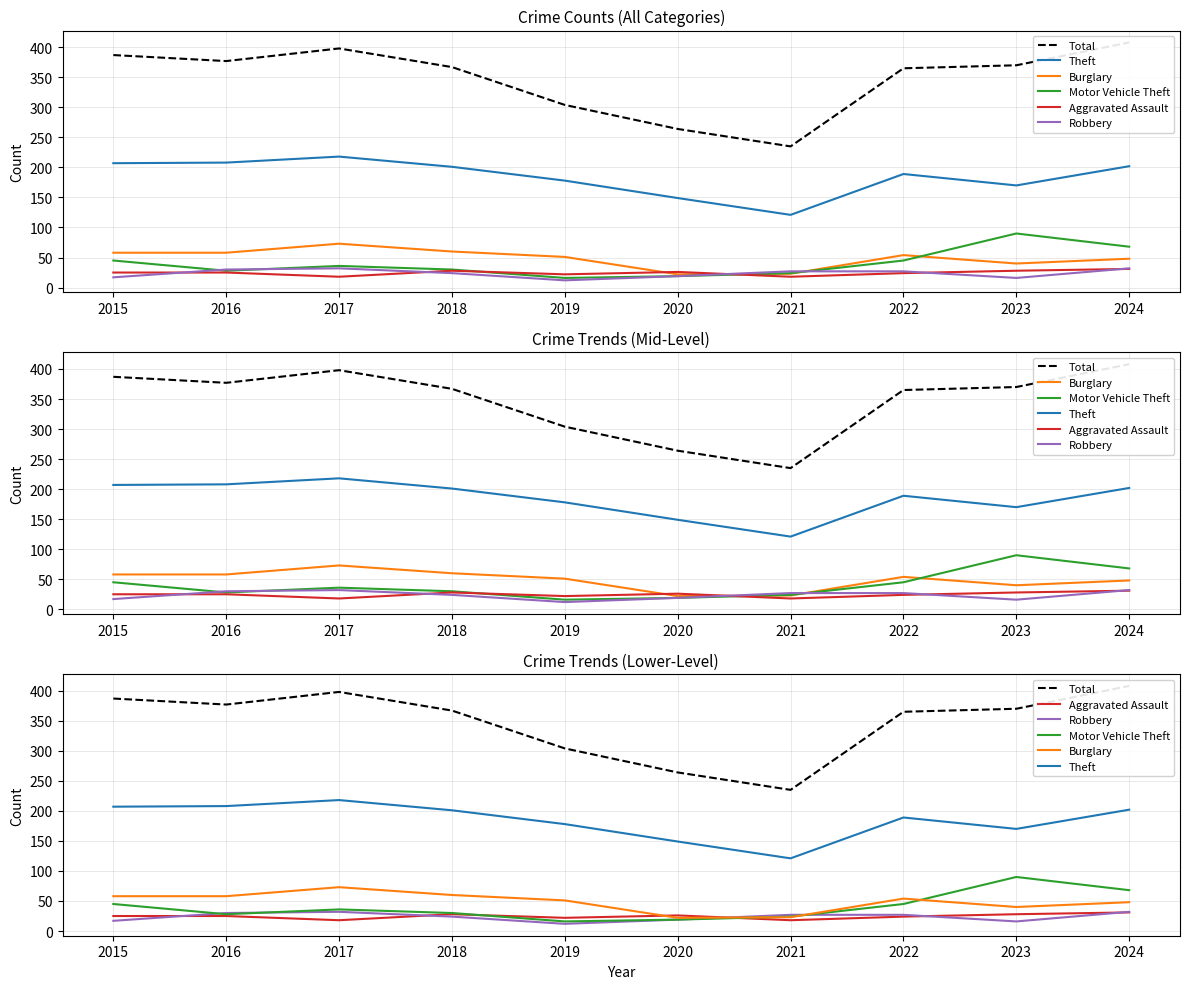

In Theft, how many points are lower than both neighbors (excluding endpoints)?

2